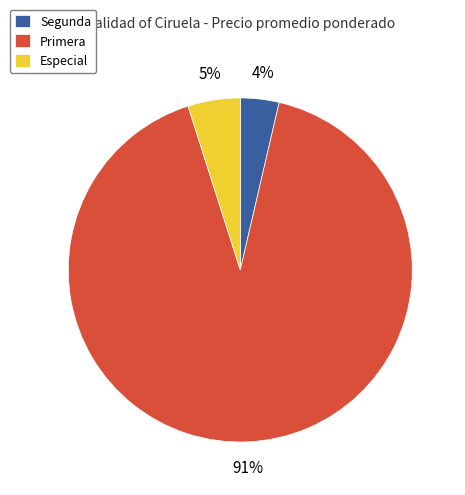

Between Especial and Segunda, which is larger?

Especial